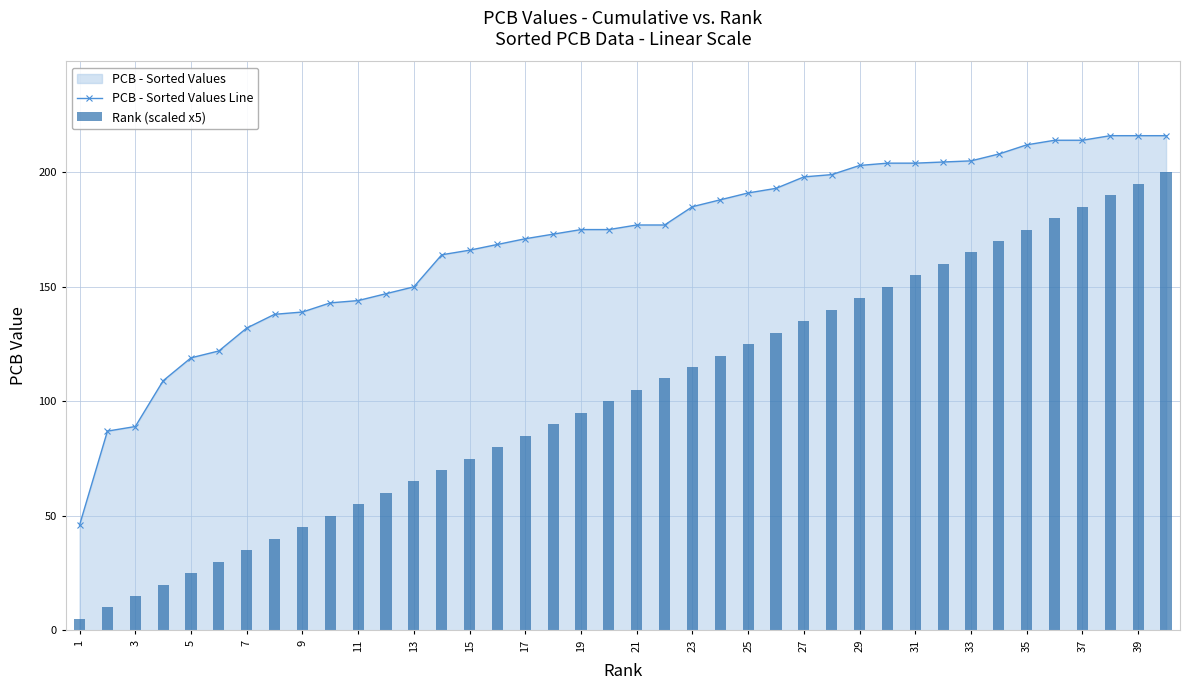

Is it true that PCB - Sorted Values Line equals 203.5 at 5?

False